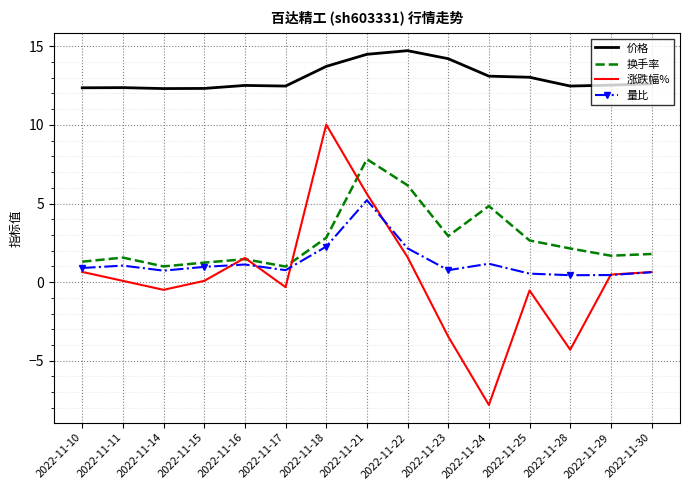

Between 2022-11-11 and 2022-11-18, which series saw the biggest shift?

涨跌幅%